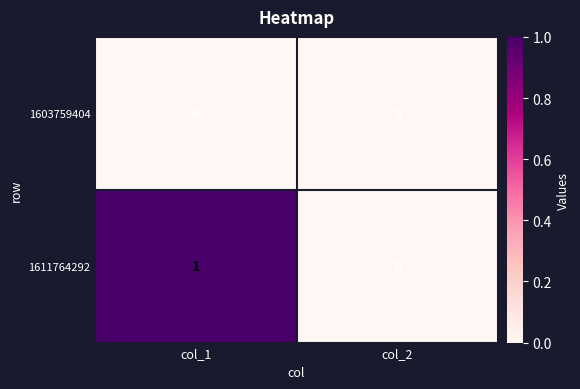

Reading left to right, transcribe all the data shown in this chart.

1603759404: col_1=0	col_2=0
1611764292: col_1=1	col_2=0